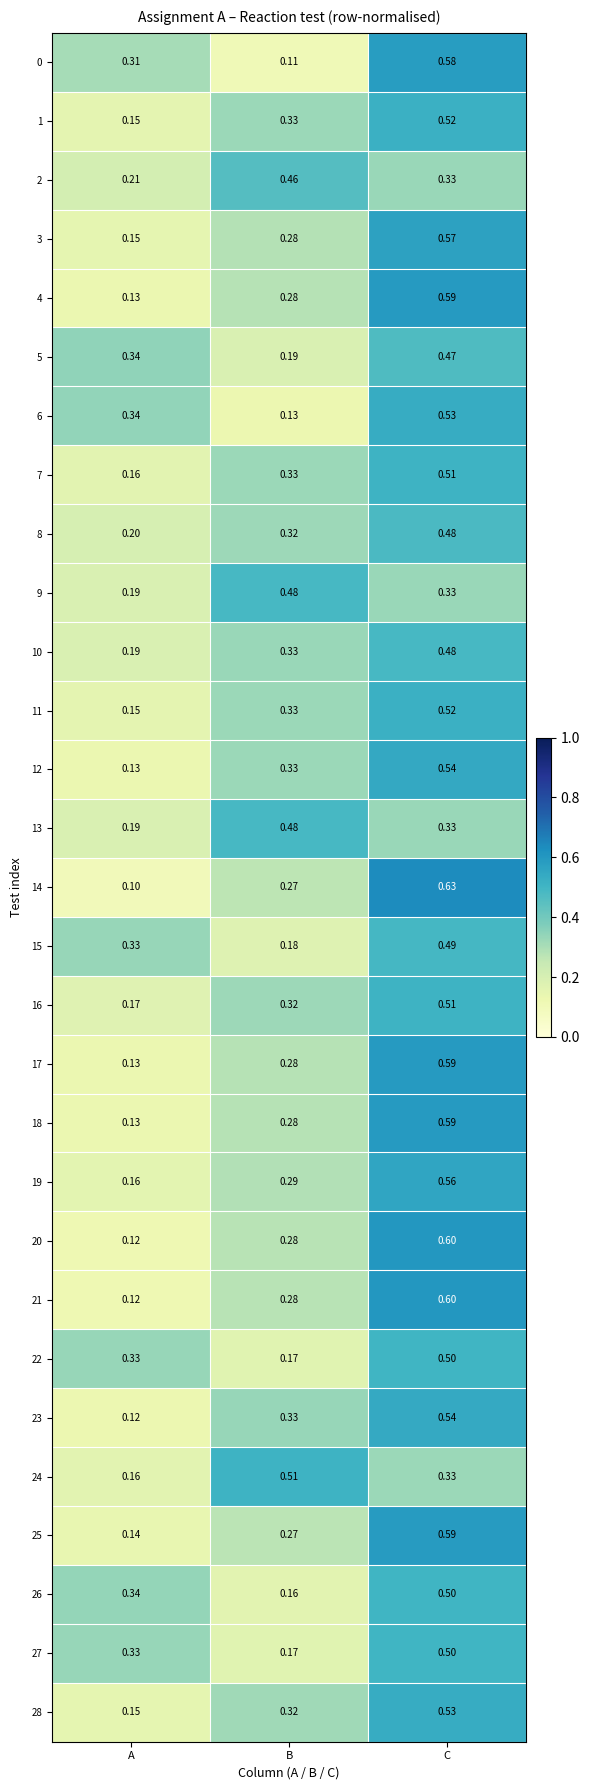

What is the spread (max minus min) of values at B?

0.4